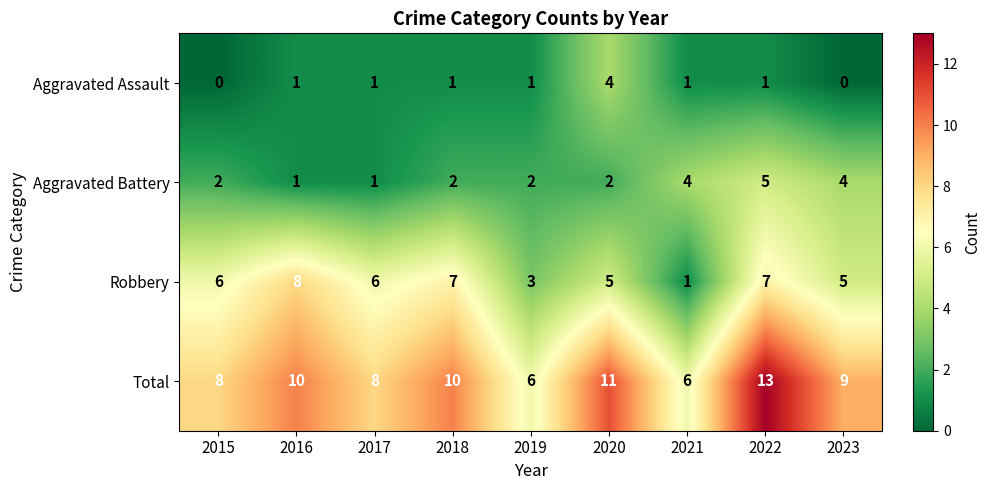

What is the maximum value shown in the chart?

13